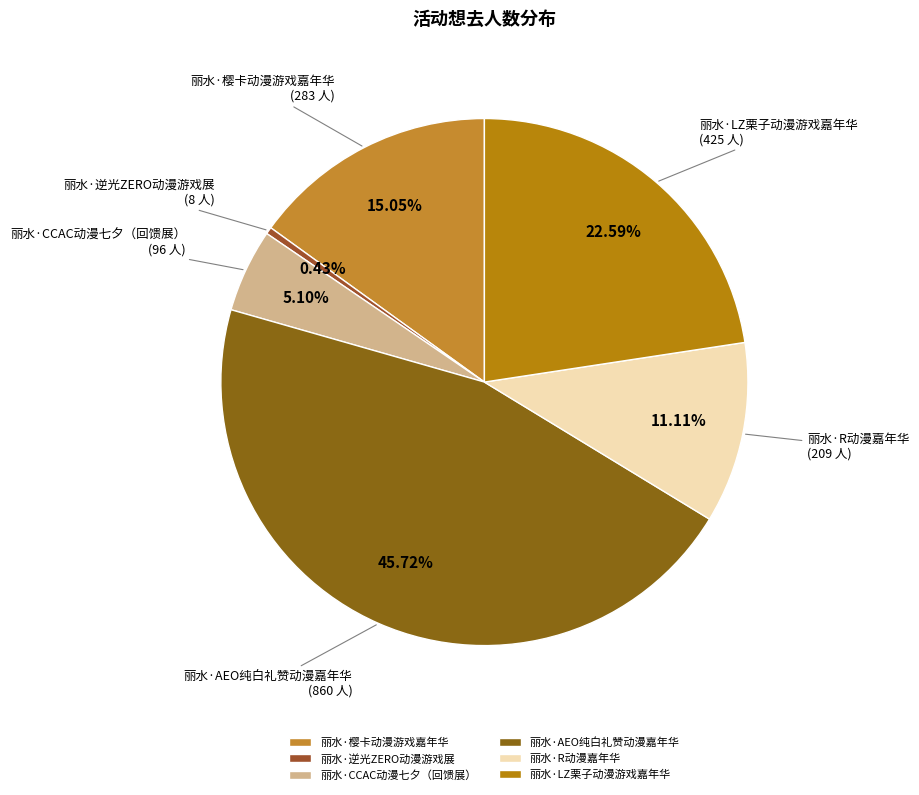

Count the number of slices in the pie.

6